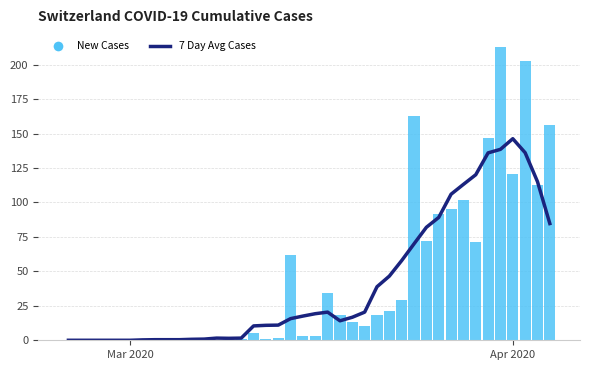

Which category has the lowest value in the New Cases series?

Mar 2020